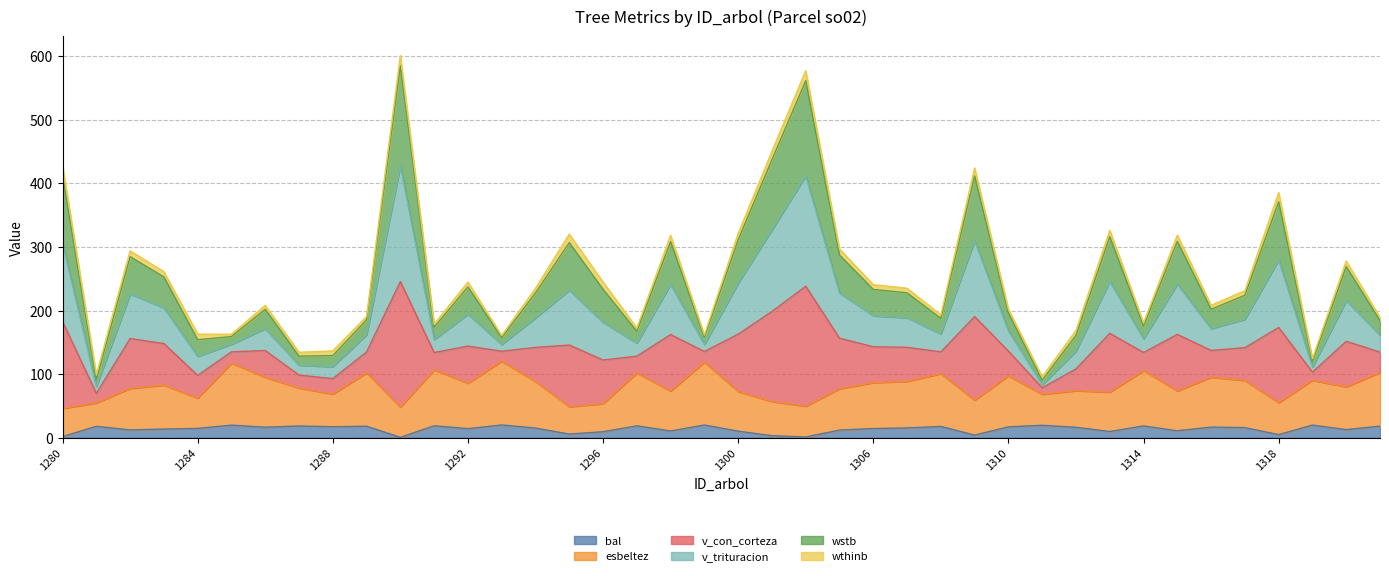

True or false: bal and v_con_corteza intersect in this chart.

False